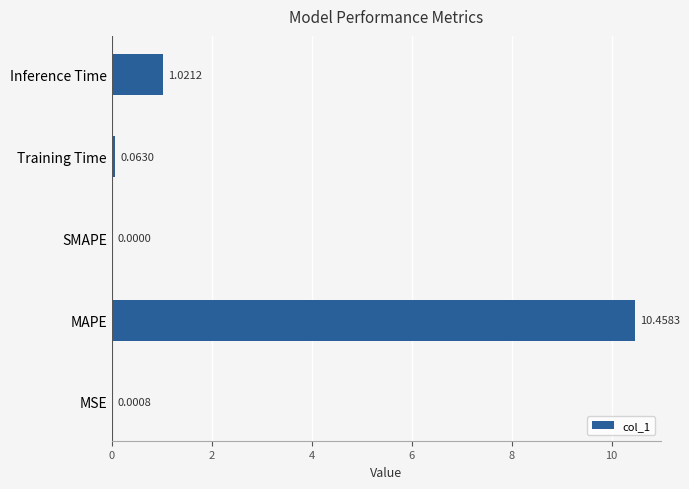

How many distinct data groups are displayed?

1